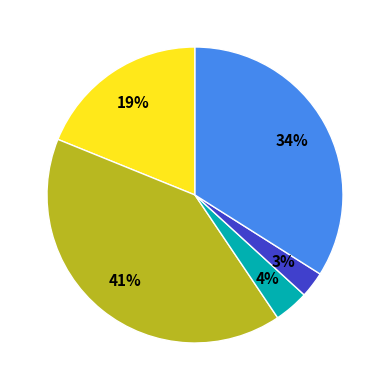

Is there a majority slice in this chart?

No